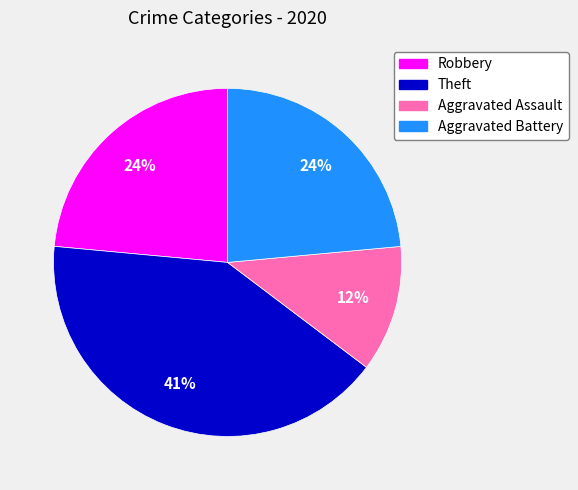

To the nearest percent, what is the average slice percentage?

25%